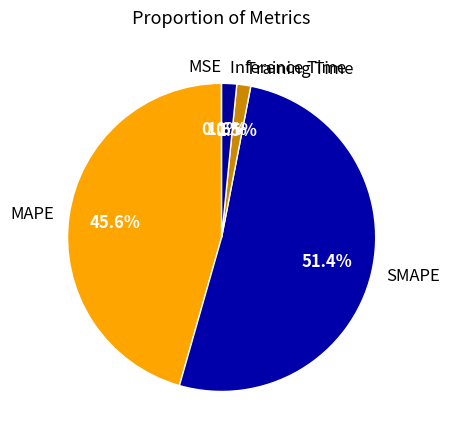

Is there any slice that represents more than half of the pie?

Yes